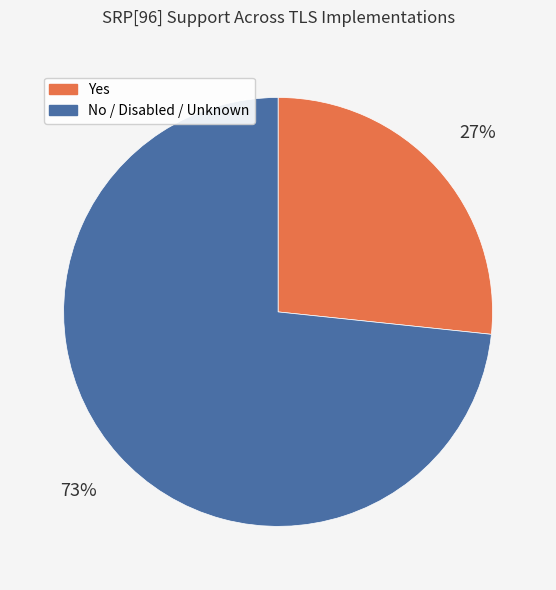

What is the ratio of the value at Yes to the value at No / Disabled / Unknown?

0.4